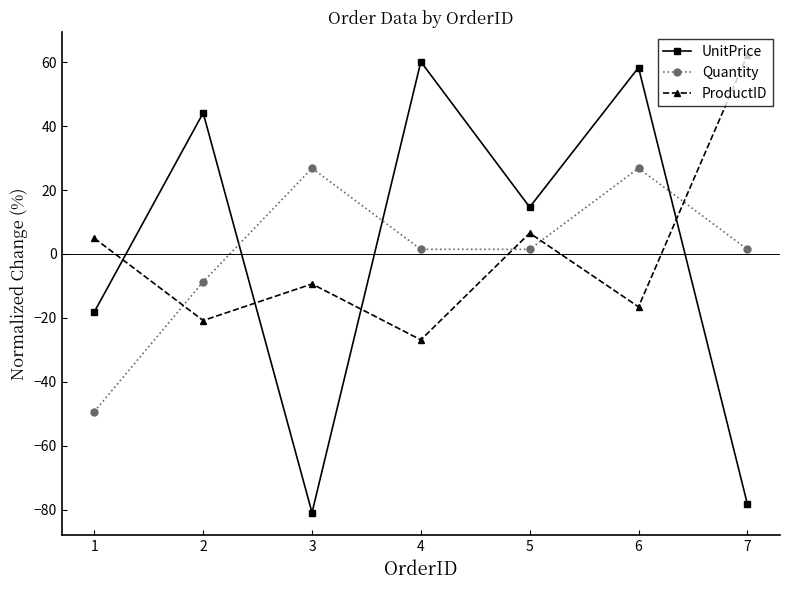

List the series in order of their peak value, lowest first.

Quantity, UnitPrice, ProductID